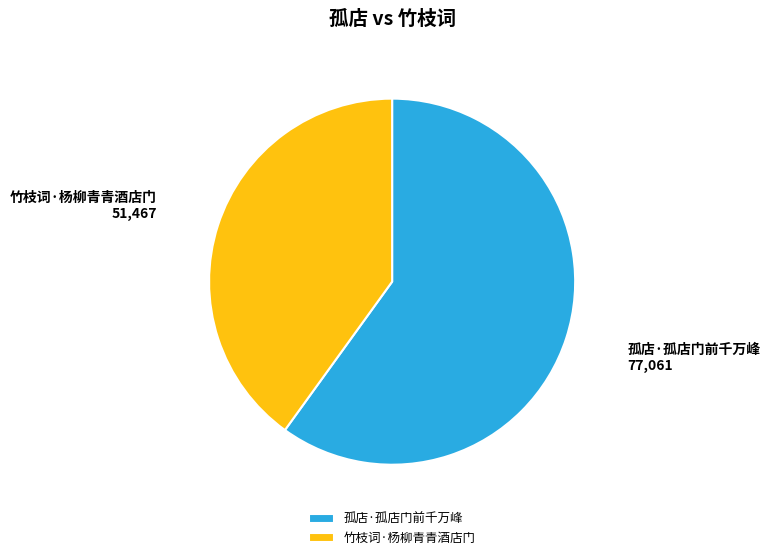

What is the ratio of the value at 孤店·孤店门前千万峰 to the value at 竹枝词·杨柳青青酒店门?

1.5